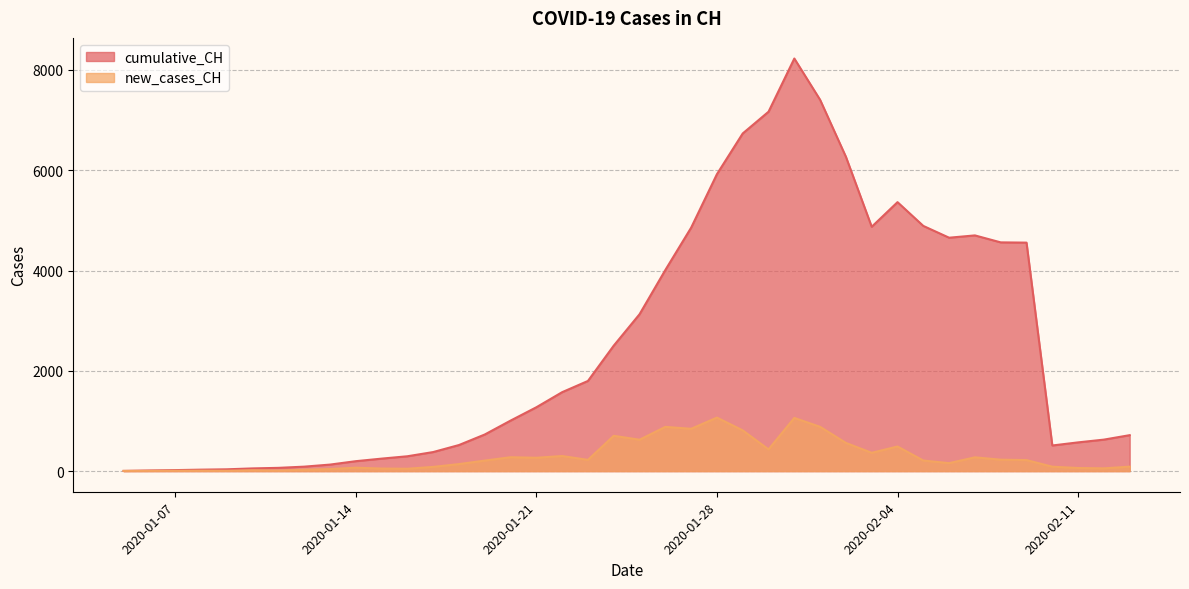

Rank the categories by cumulative_CH value from highest to lowest.

2020-01-31, 2020-02-01, 2020-01-30, 2020-01-29, 2020-02-02, 2020-01-28, 2020-02-04, 2020-02-05, 2020-02-03, 2020-01-27, 2020-02-07, 2020-02-06, 2020-02-08, 2020-02-09, 2020-01-26, 2020-01-25, 2020-01-24, 2020-01-23, 2020-01-22, 2020-01-21, 2020-01-20, 2020-01-19, 2020-02-13, 2020-02-12, 2020-02-11, 2020-01-18, 2020-02-10, 2020-01-17, 2020-01-16, 2020-01-15, 2020-01-14, 2020-01-13, 2020-01-12, 2020-01-11, 2020-01-10, 2020-01-09, 2020-01-08, 2020-01-07, 2020-01-06, 2020-01-05